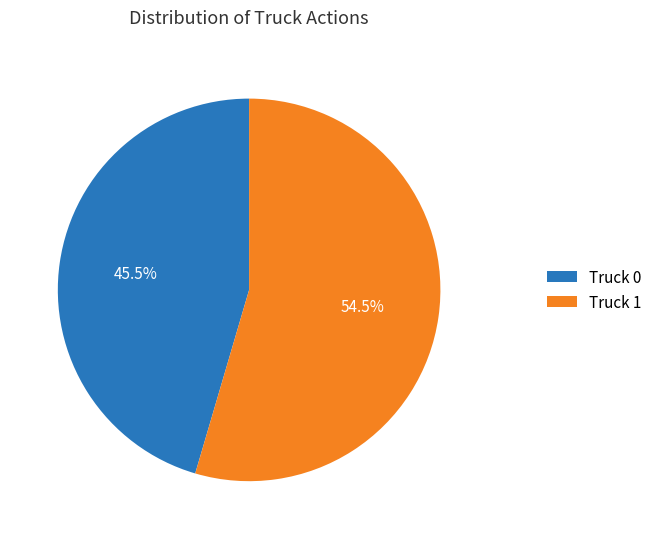

Between Truck 0 and Truck 1, which is larger?

Truck 1